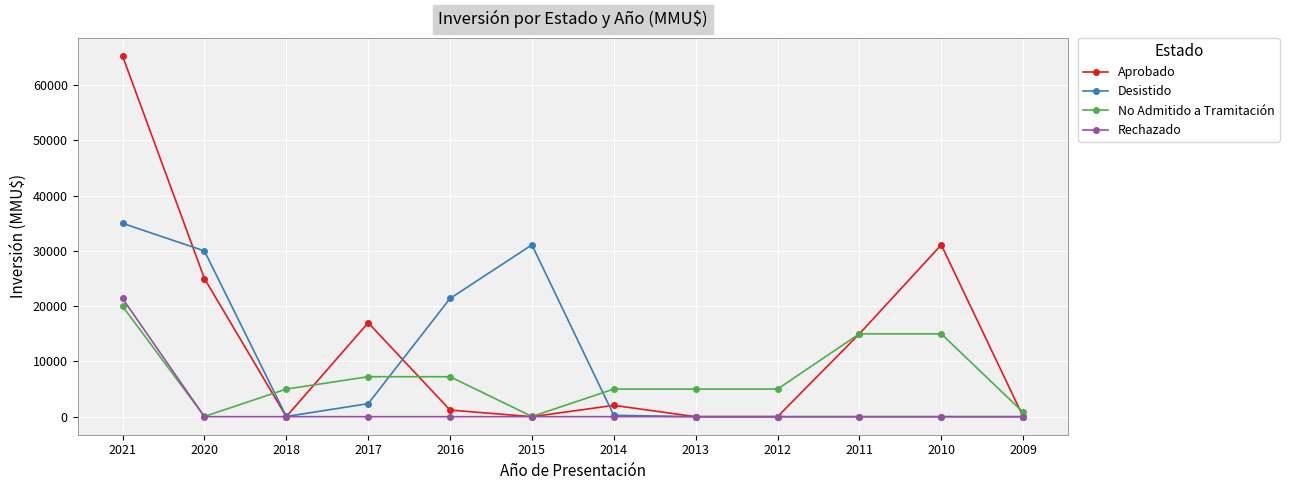

True or false: Desistido and No Admitido a Tramitación cross at least once.

True